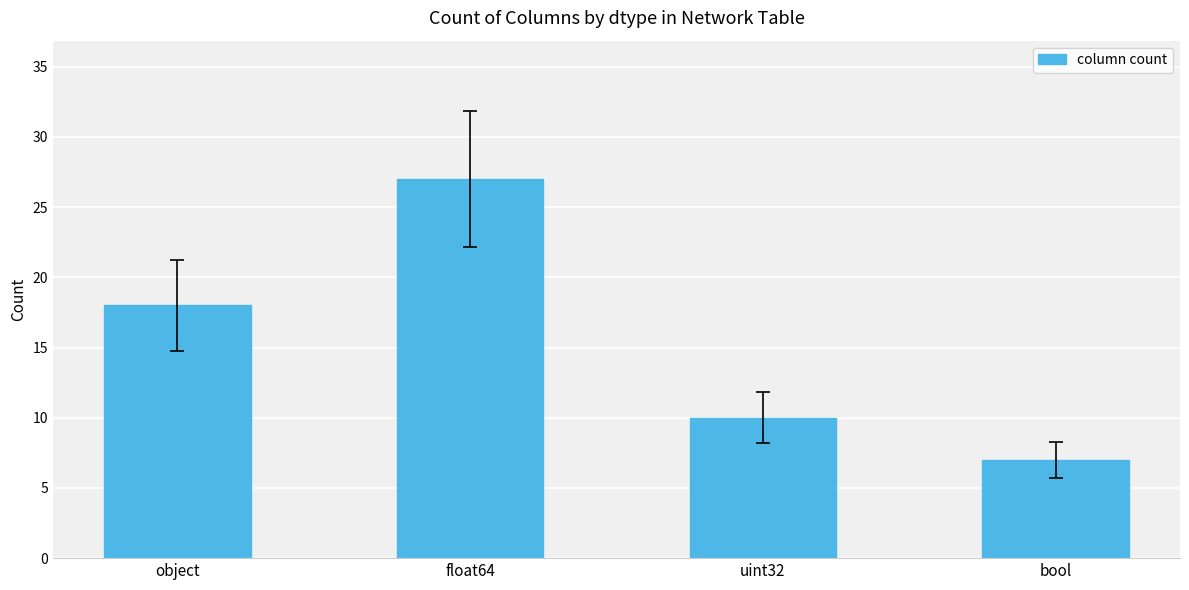

The chart shows a value of 7 at bool. True or false?

True